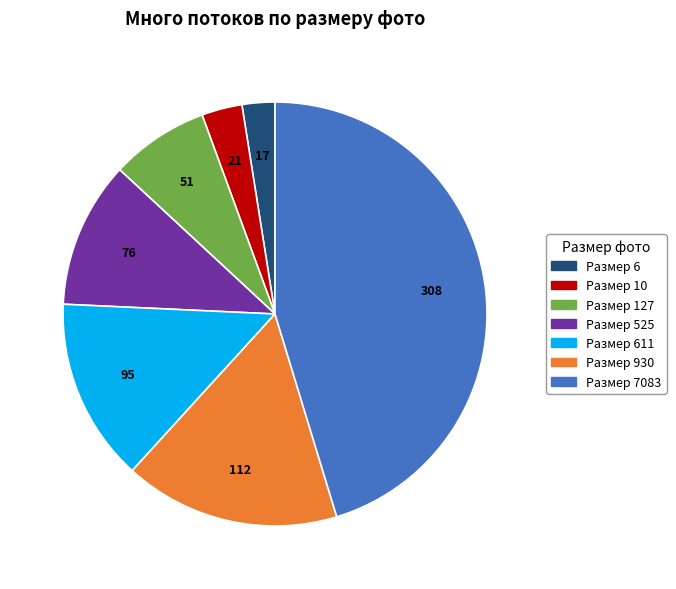

Is there any slice that represents more than half of the pie?

No